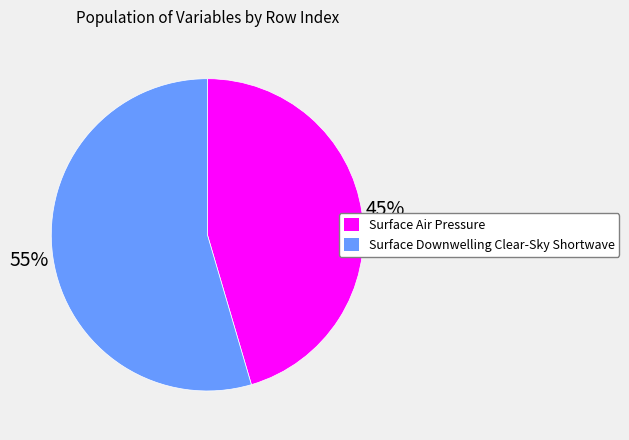

Rank the categories by value from lowest to highest.

Surface Air Pressure, Surface Downwelling Clear-Sky Shortwave